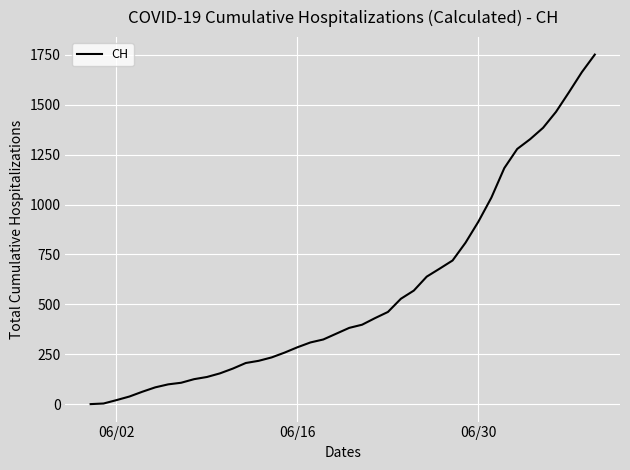

What is the difference between the maximum and minimum values?

1752